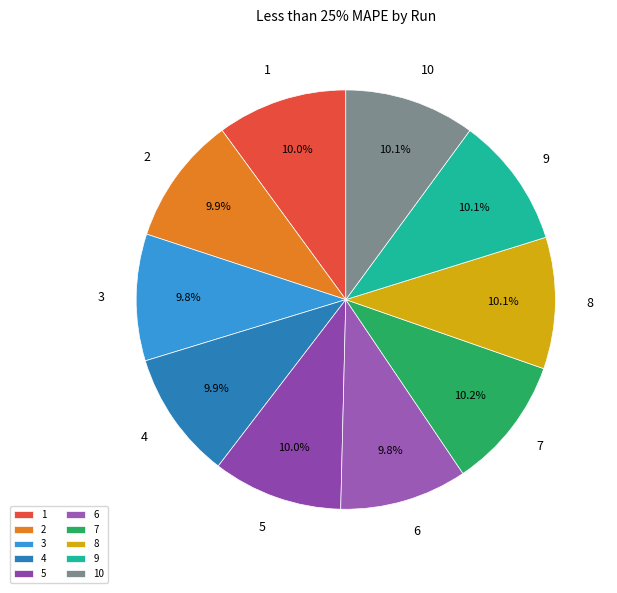

Does 7 account for over 50% of the chart?

No